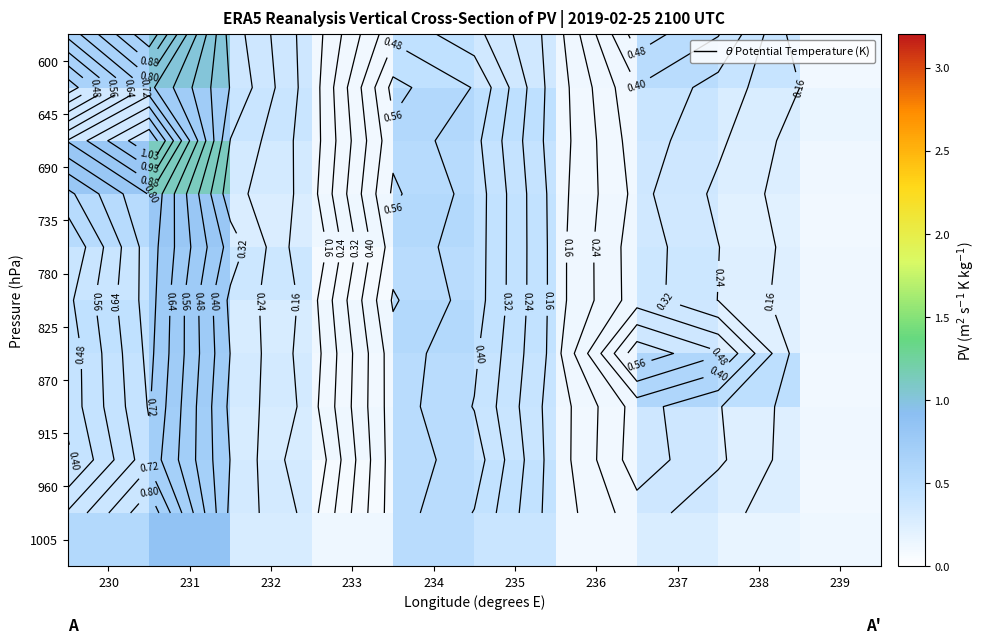

At how many categories does at least one series exceed 0?

10